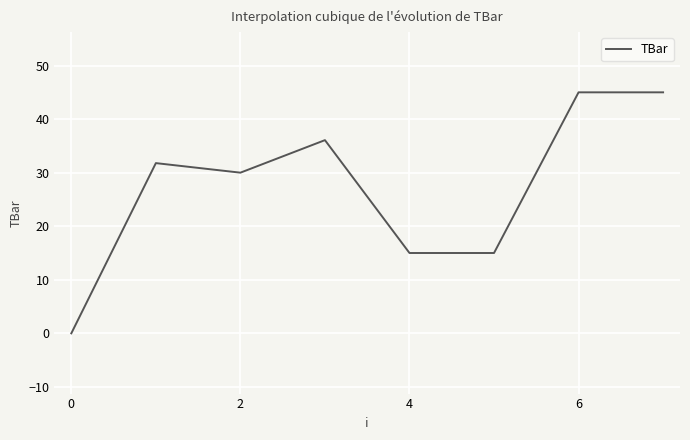

How many values are between 15 and 45?

7